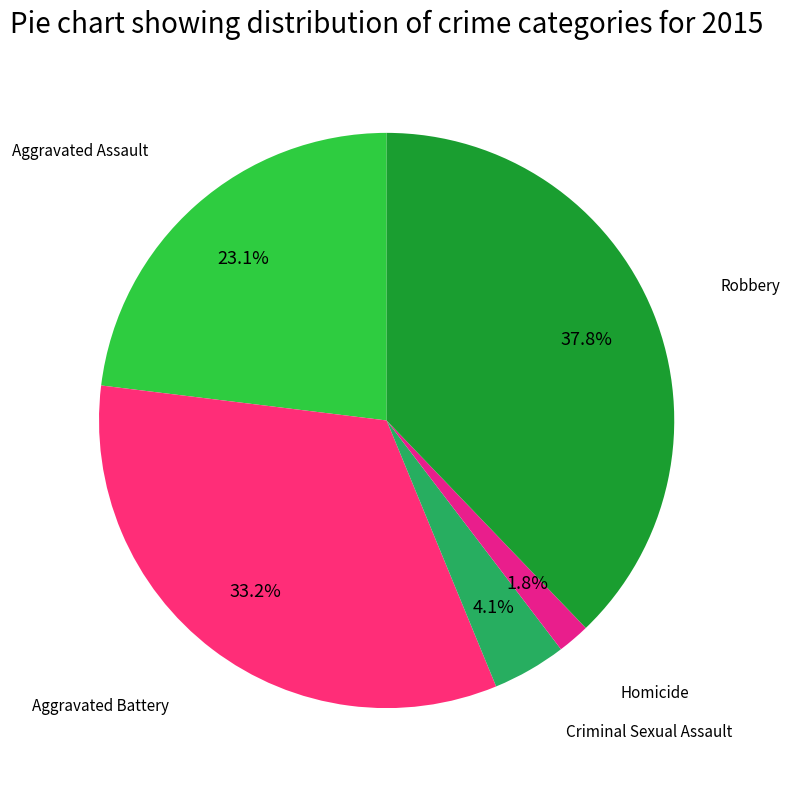

Rank the categories by value from lowest to highest.

Homicide, Criminal Sexual Assault, Aggravated Assault, Aggravated Battery, Robbery